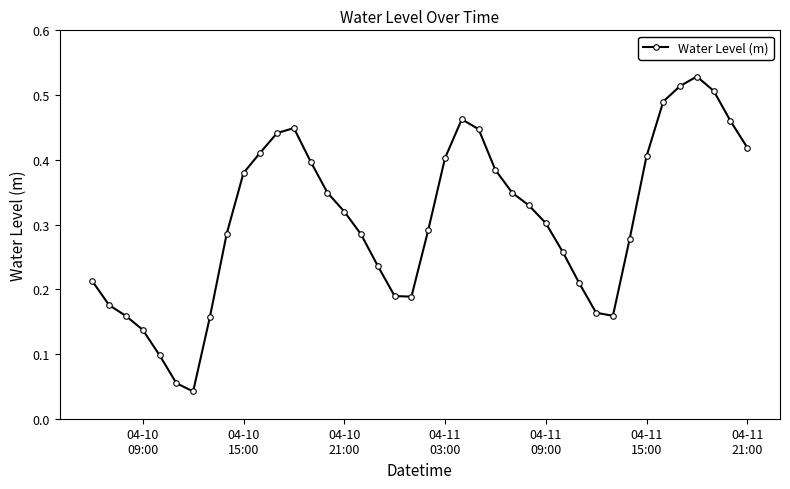

How many points are higher than both their immediate neighbors (excluding endpoints)?

3